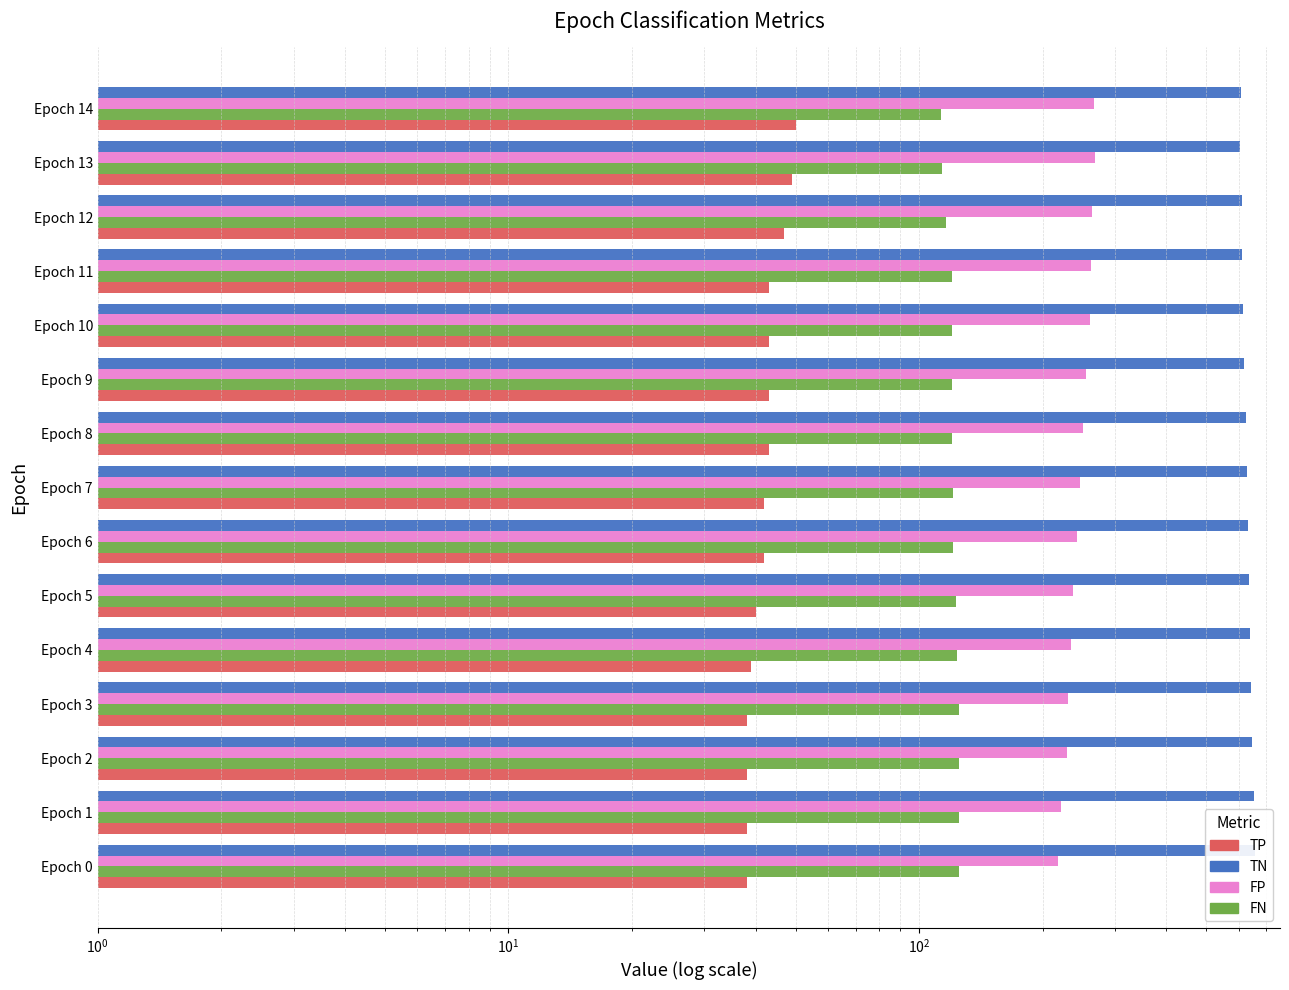

Which series has the largest range (max minus min)?

TN